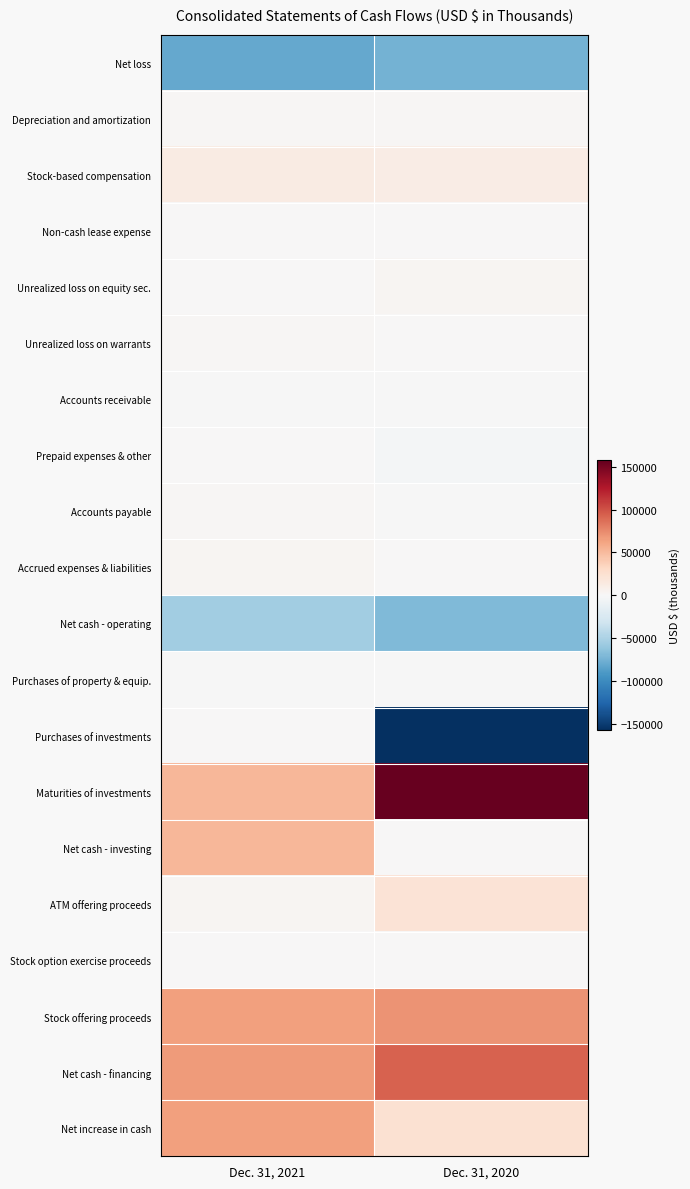

Which has a higher value, Dec. 31, 2021 or Dec. 31, 2020?

Dec. 31, 2020